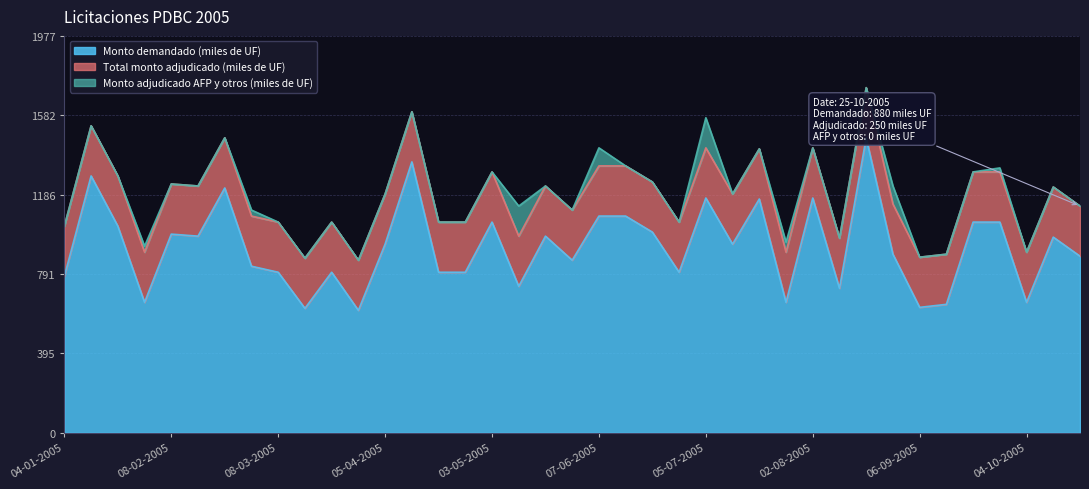

What position from the right is 12-04-2005?

26